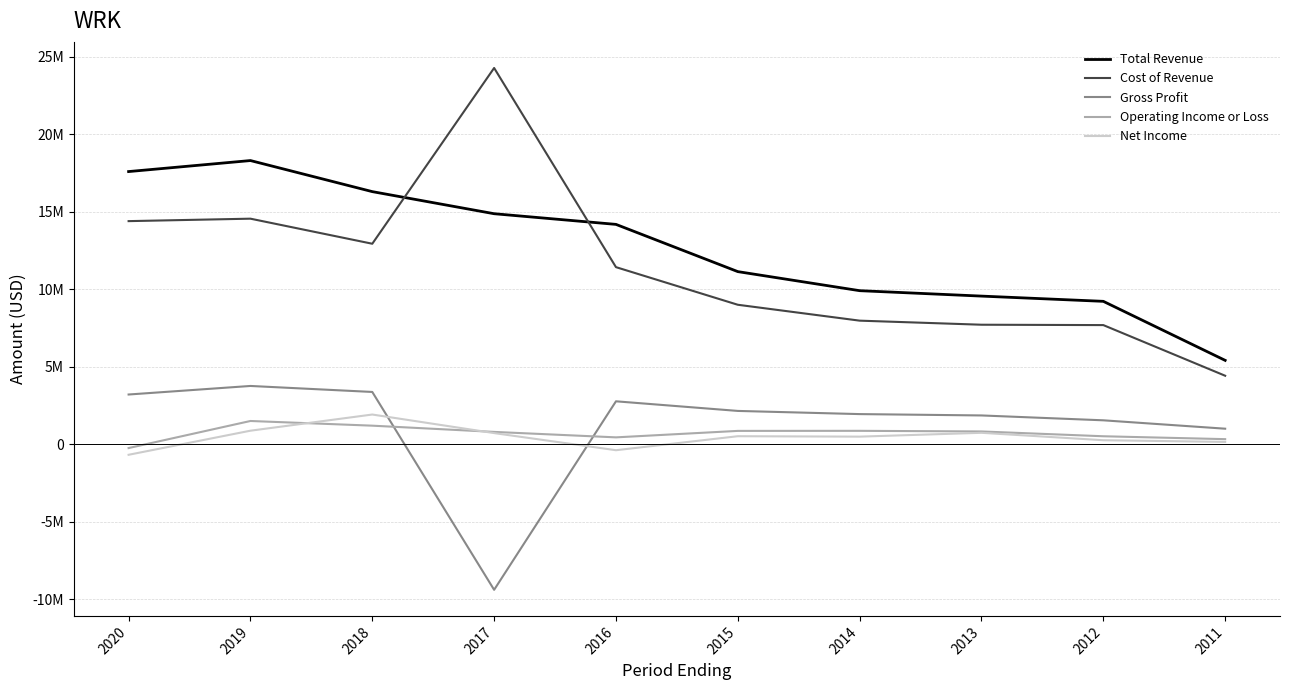

Where is Gross Profit nearest to the value -2826150?

2011